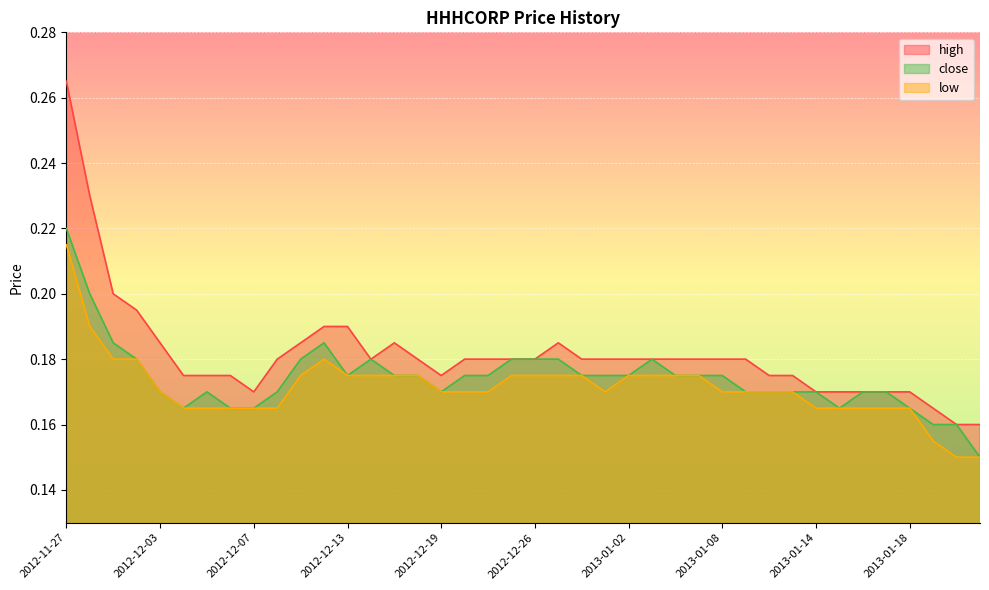

Which series has the largest total across all categories?

high